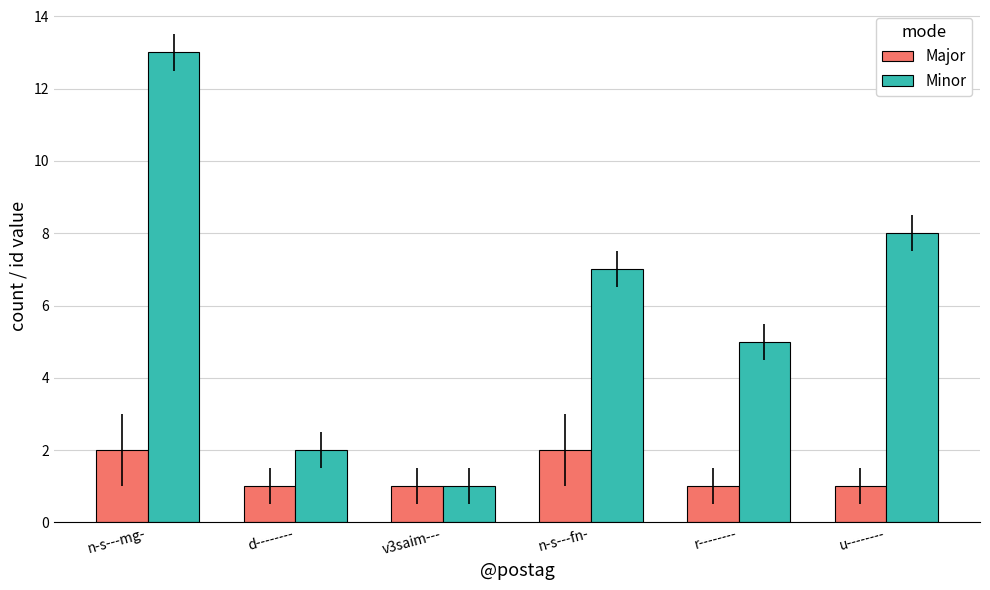

What is the sum of the Minor values at n-s---fn- and n-s---mg-?

20